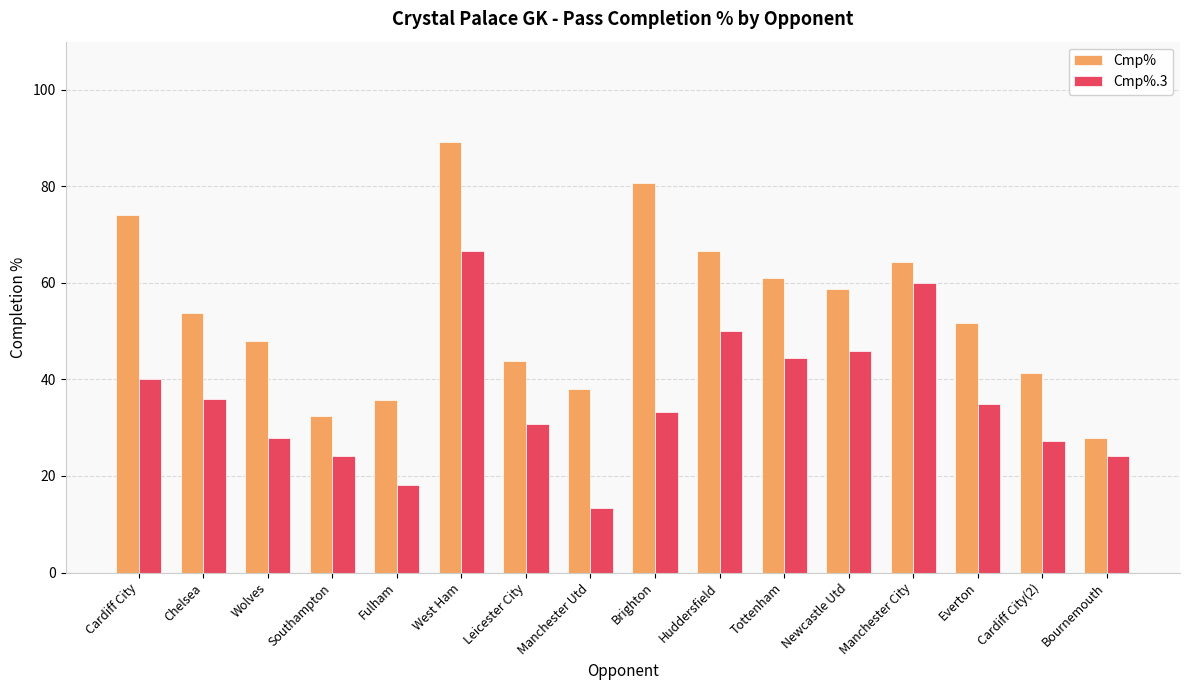

The Cmp%.3 series shows 13.3 at Manchester Utd. True or false?

True